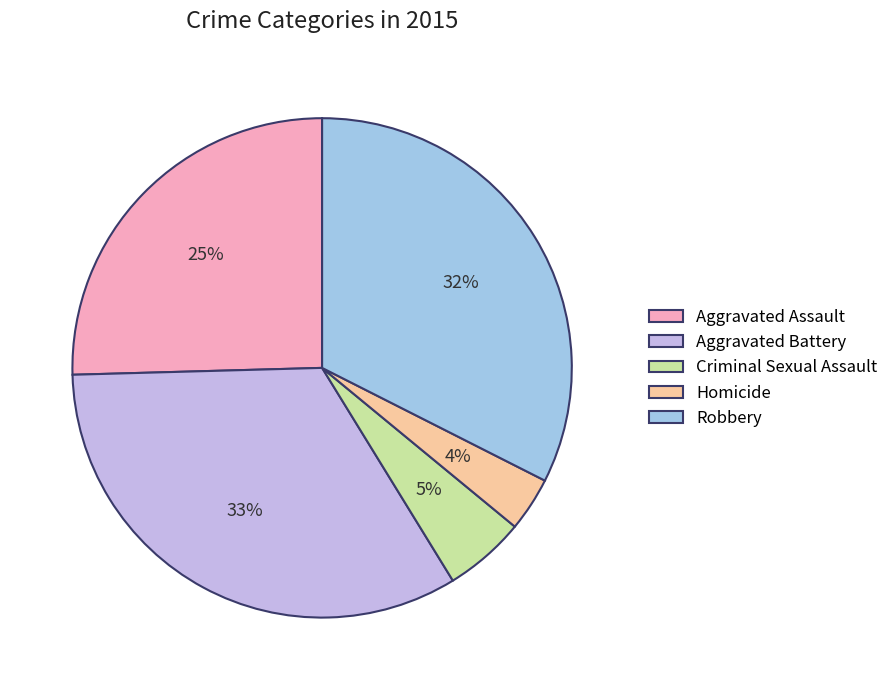

Which slice is the largest?

Aggravated Battery